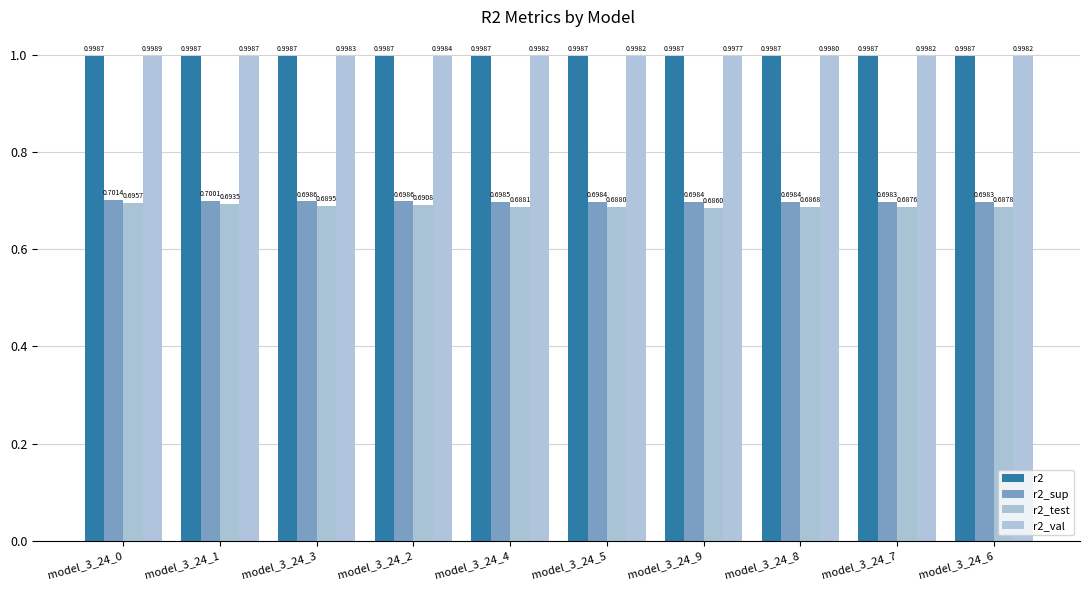

What is the total value across all series at model_3_24_6?

3.4